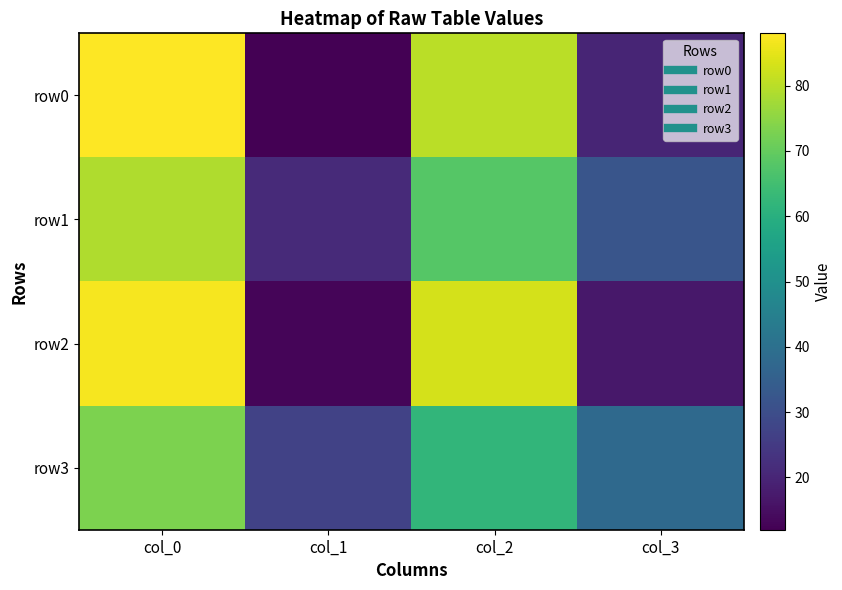

Count the number of data series in this chart.

4